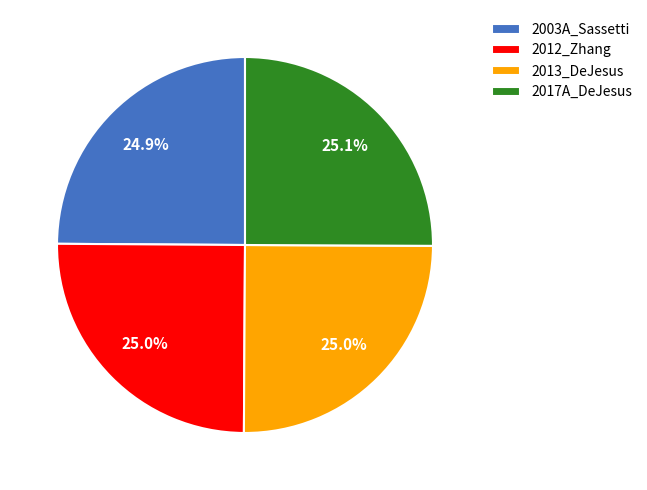

Is it true that 2017A_DeJesus is 31% of the pie?

False